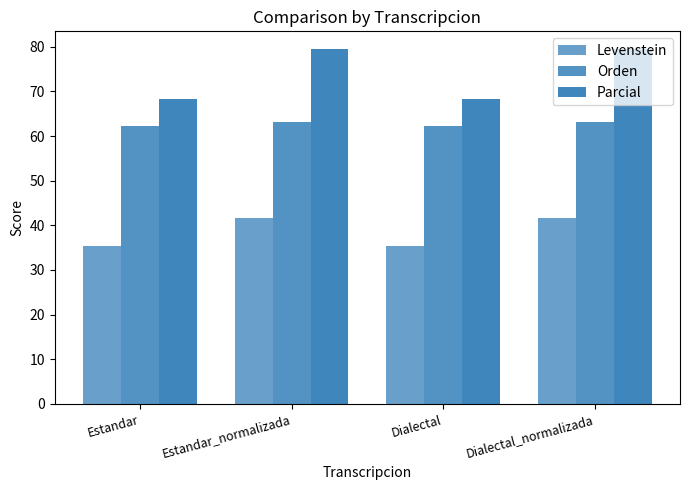

What is the label of the 4th bar from the right?

Estandar